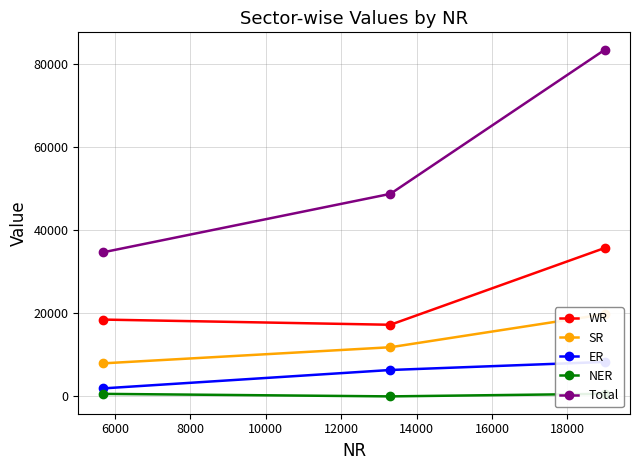

What is the minimum value for Total?

34733